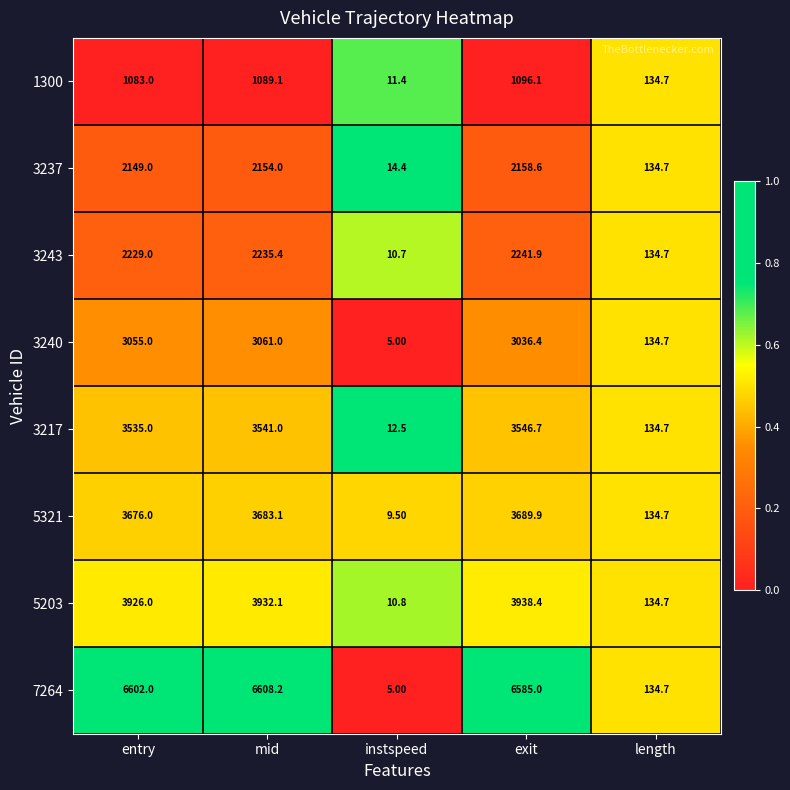

List the series in order of their peak value, lowest first.

1300, 3237, 3243, 3240, 3217, 5321, 5203, 7264